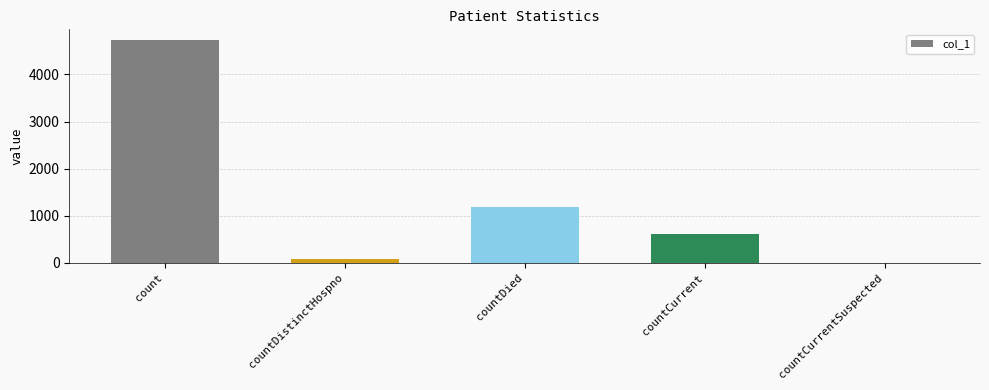

Reading right to left, transcribe all the data shown in this chart.

0	621	1185	76	4720